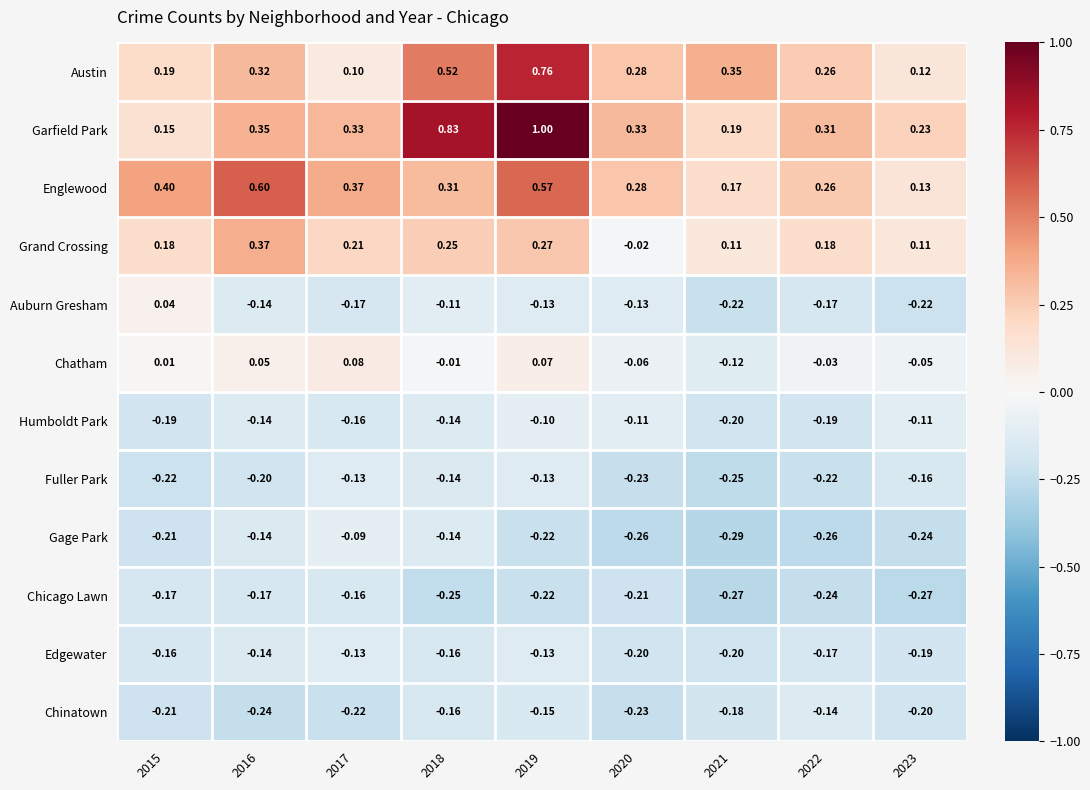

Which series has the largest total across all categories?

Garfield Park